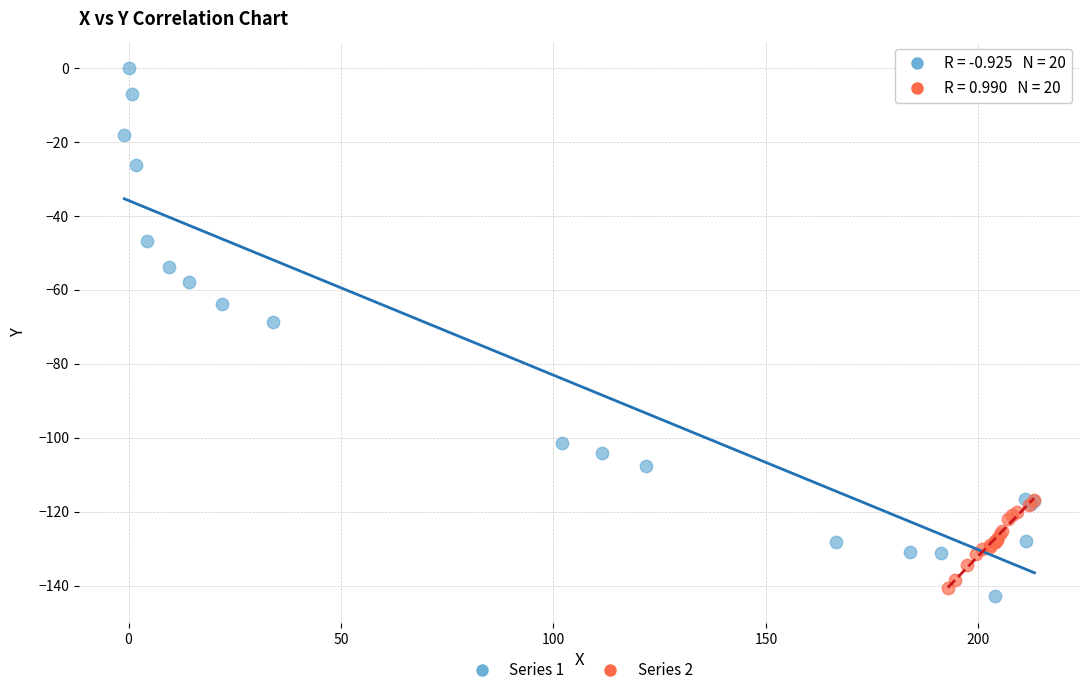

Which series contains the lowest Y value?

Series 1